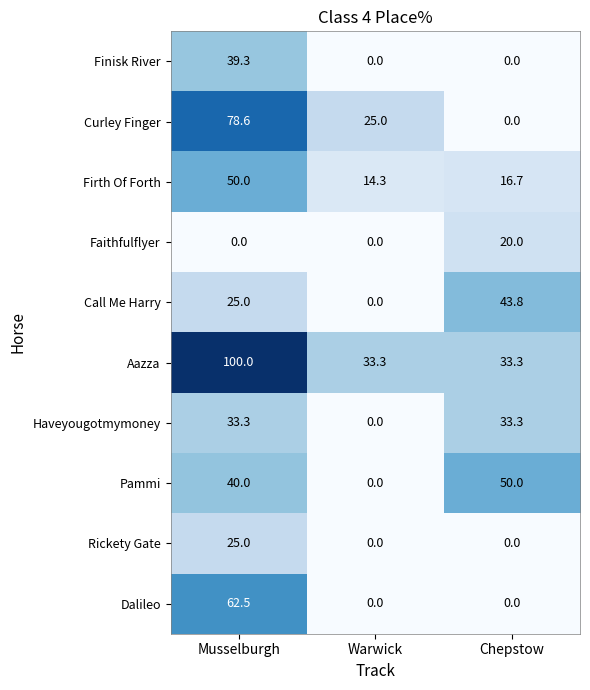

Which series changed the most between Warwick and Chepstow?

Pammi